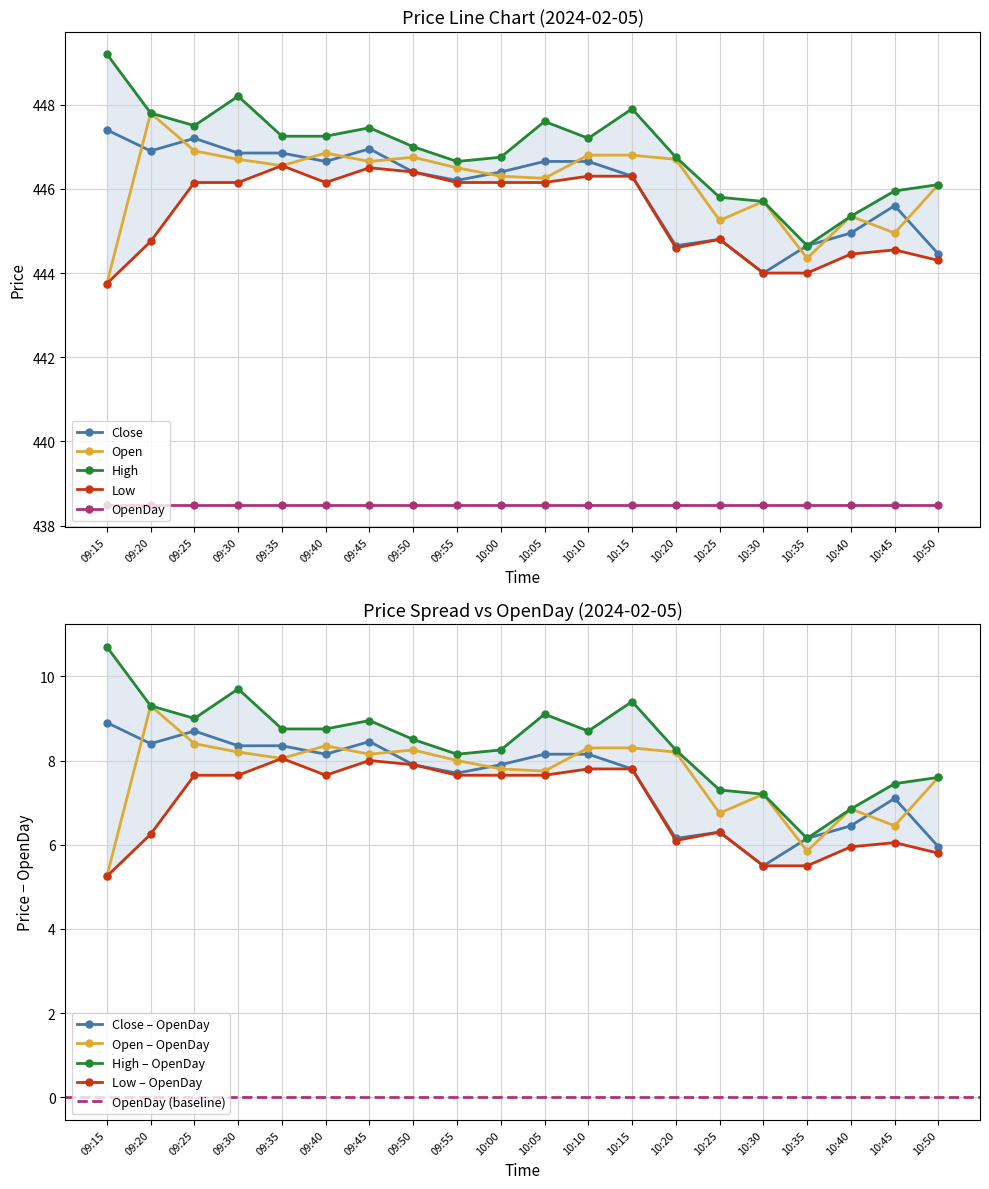

What position from the right is 09:40?

15